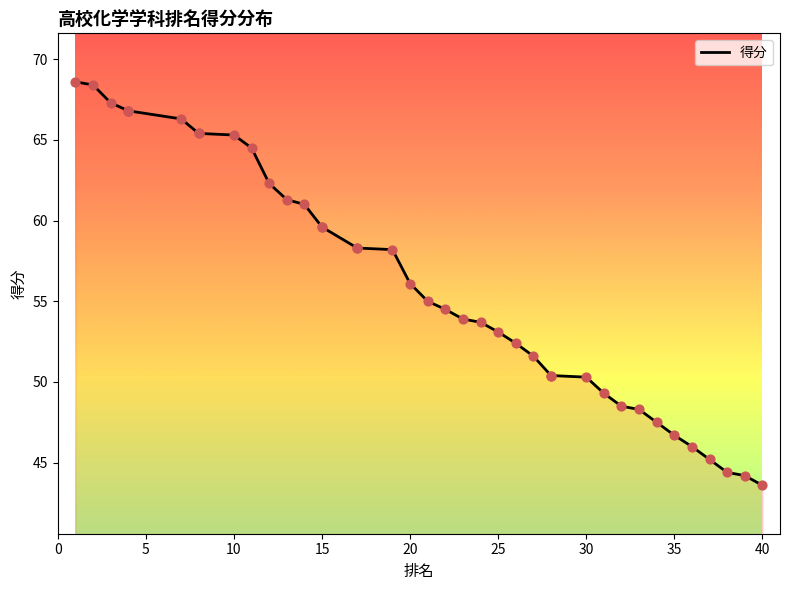

What is the change in value from 30 to 40?

-6.7